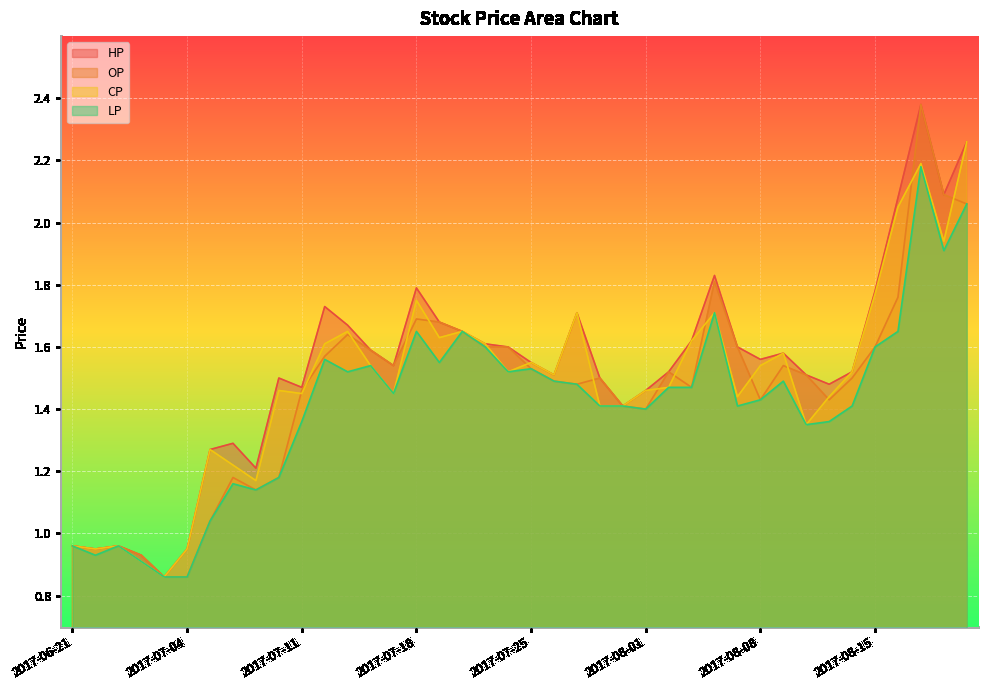

Reading left to right, extract all data points from this chart.

HP: 1.0	0.9	1.0	0.9	0.9	0.9	1.3	1.3	1.2	1.5	1.5	1.7	1.7	1.6	1.5	1.8	1.7	1.6	1.6	1.6	1.6	1.5	1.7	1.5	1.4	1.5	1.5	1.6	1.8	1.6	1.6	1.6	1.5	1.5	1.5	1.8	2.1	2.4	2.1	2.3
OP: 1.0	0.9	1.0	0.9	0.9	0.9	1.0	1.2	1.1	1.2	1.5	1.6	1.6	1.6	1.5	1.7	1.7	1.6	1.6	1.6	1.5	1.5	1.5	1.5	1.4	1.4	1.5	1.5	1.8	1.6	1.4	1.5	1.5	1.4	1.5	1.6	1.8	2.4	2.1	2.1
CP: 1.0	0.9	1.0	0.9	0.9	0.9	1.3	1.2	1.2	1.5	1.4	1.6	1.6	1.5	1.4	1.8	1.6	1.6	1.6	1.5	1.6	1.5	1.7	1.4	1.4	1.5	1.5	1.6	1.7	1.4	1.5	1.6	1.4	1.4	1.5	1.8	2.0	2.2	1.9	2.3
LP: 1.0	0.9	1.0	0.9	0.9	0.9	1.0	1.2	1.1	1.2	1.4	1.6	1.5	1.5	1.4	1.6	1.6	1.6	1.6	1.5	1.5	1.5	1.5	1.4	1.4	1.4	1.5	1.5	1.7	1.4	1.4	1.5	1.4	1.4	1.4	1.6	1.6	2.2	1.9	2.1